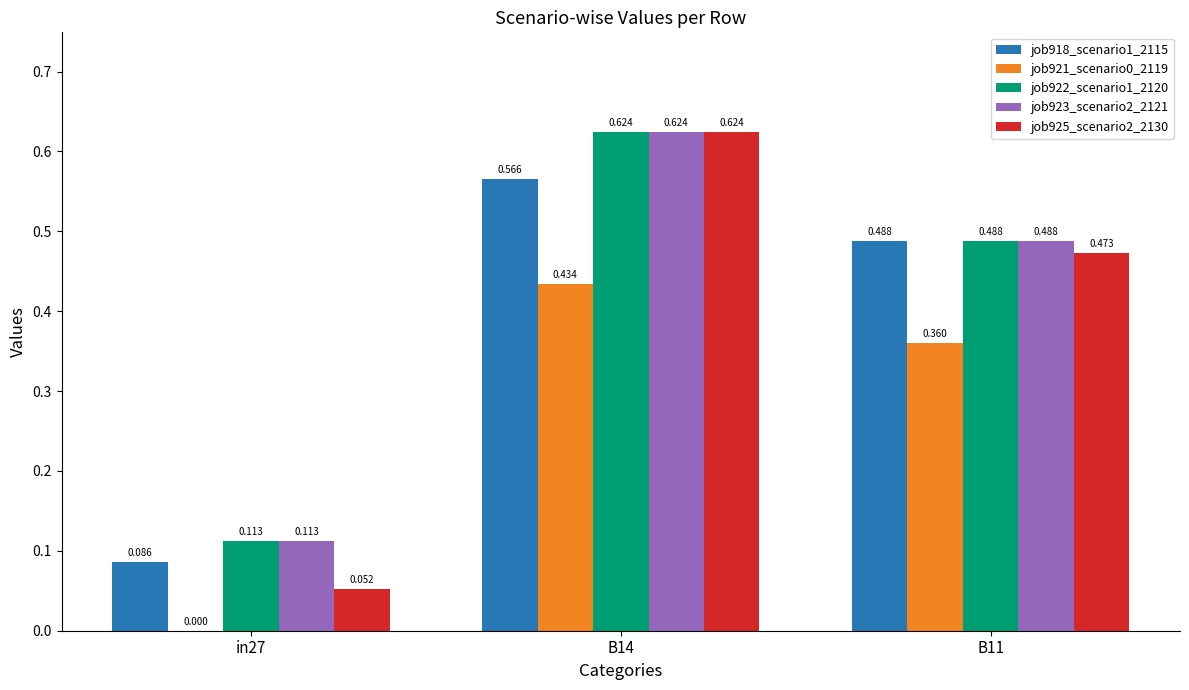

How many job923_scenario2_2121 values are between 0 and 1?

3